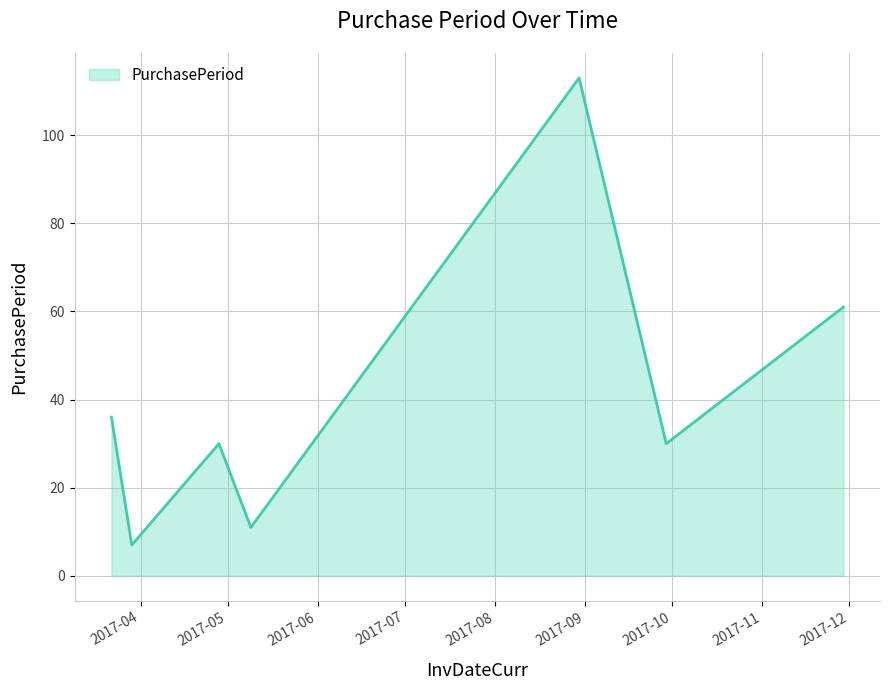

What is the maximum value shown in the chart?

113